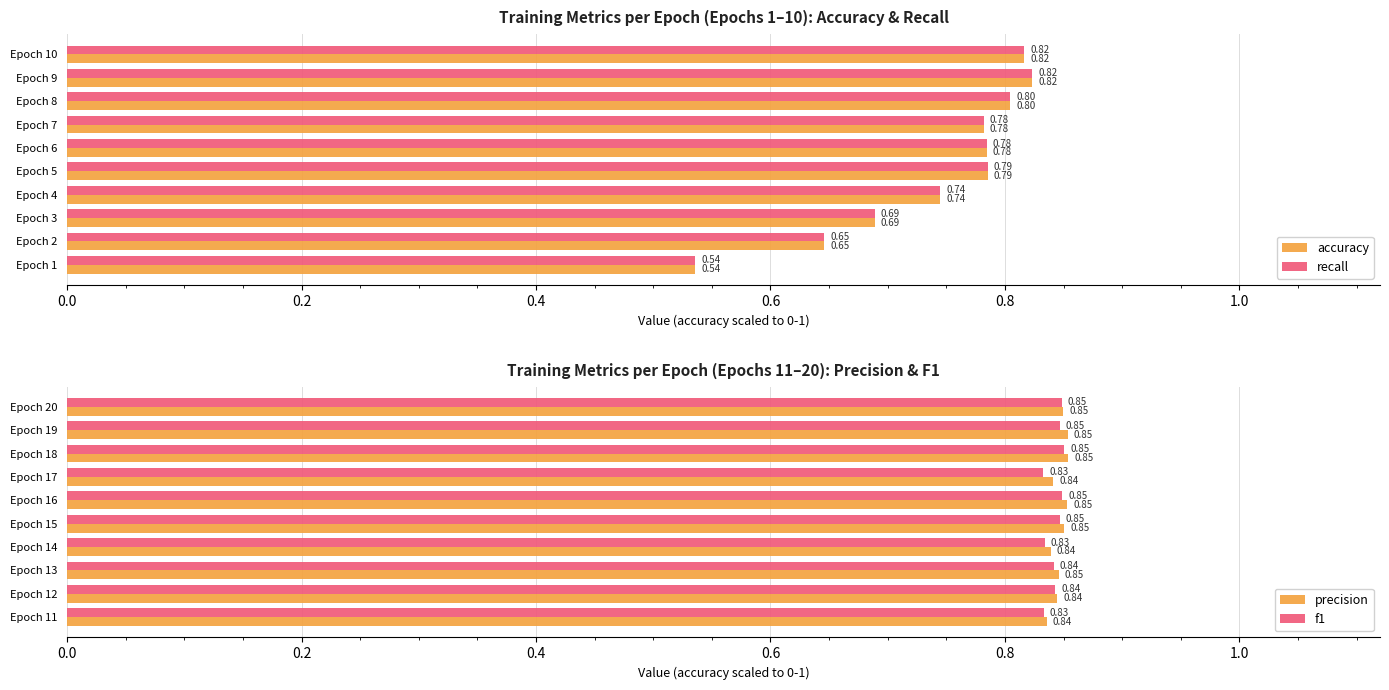

What is the difference between the maximum and minimum values in the accuracy series?

0.3